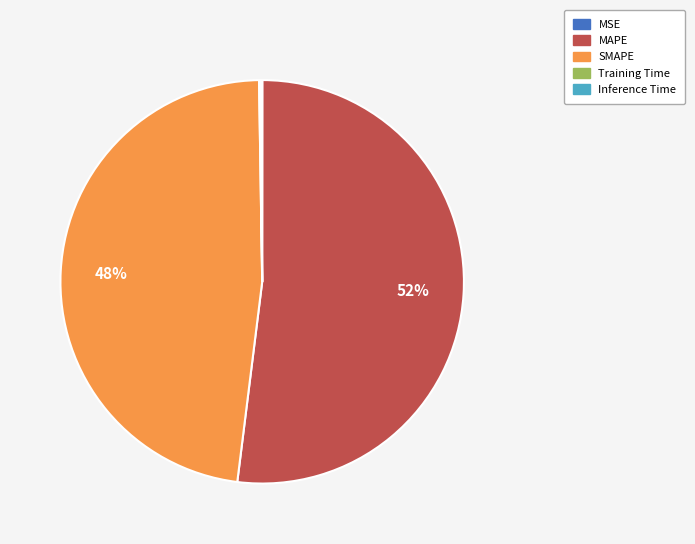

To the nearest percent, what is the difference between the largest and smallest slice percentages?

52%